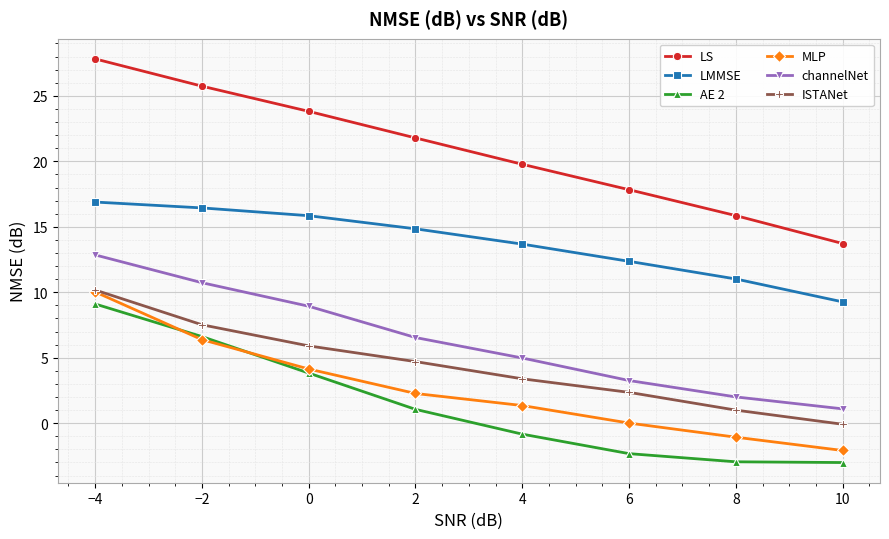

The value of MLP at 10 is -0.9. True or false?

False